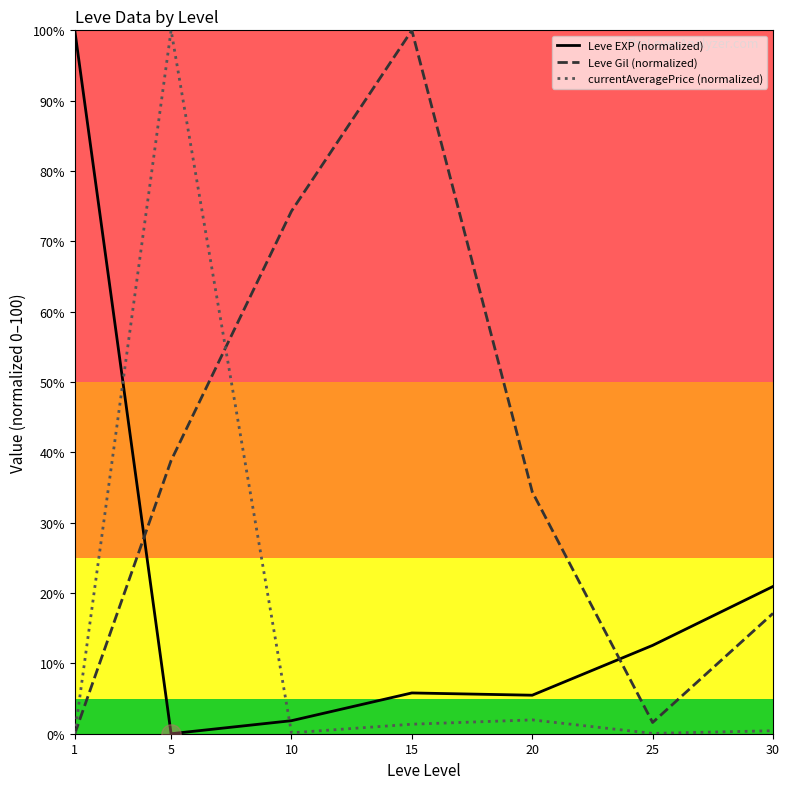

Reading right to left, what are all the values shown in this chart?

Leve EXP (normalized): 20.9	12.6	5.5	5.8	1.9	0.0	100.0
Leve Gil (normalized): 17.1	1.6	34.4	100.0	74.3	38.8	0.0
currentAveragePrice (normalized): 0.4	0.0	2.0	1.4	0.1	100.0	0.0